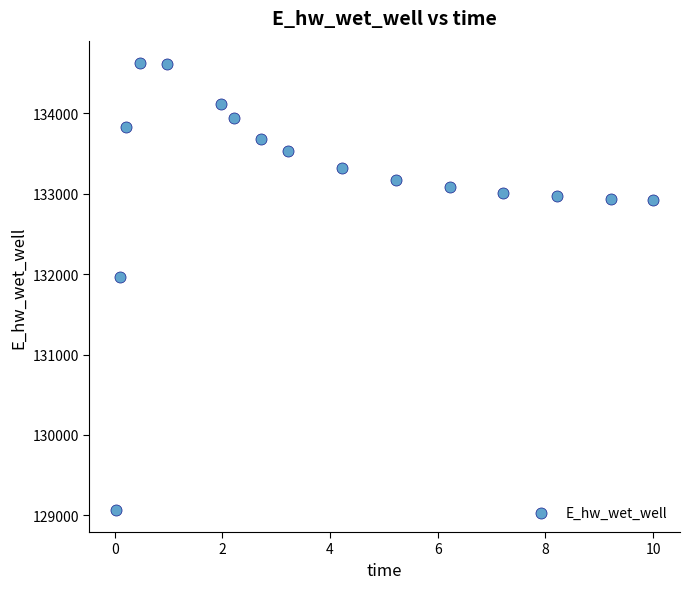

What is the range of X values (max minus min)?

10.0